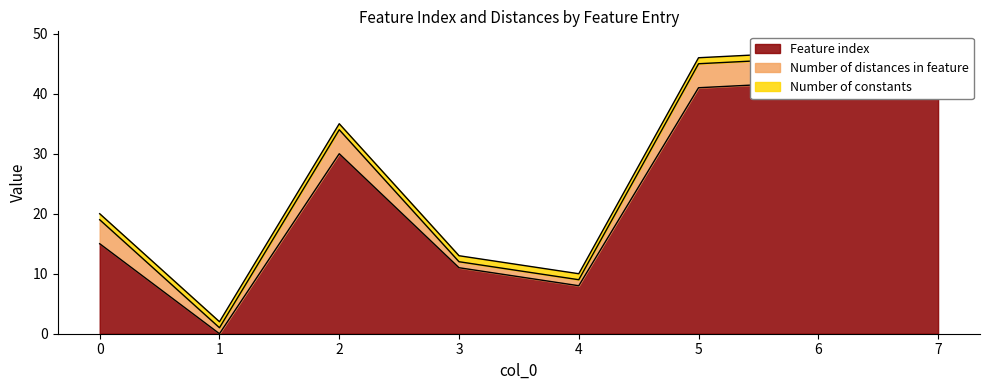

How many times do Feature index and Number of distances in feature cross each other?

2